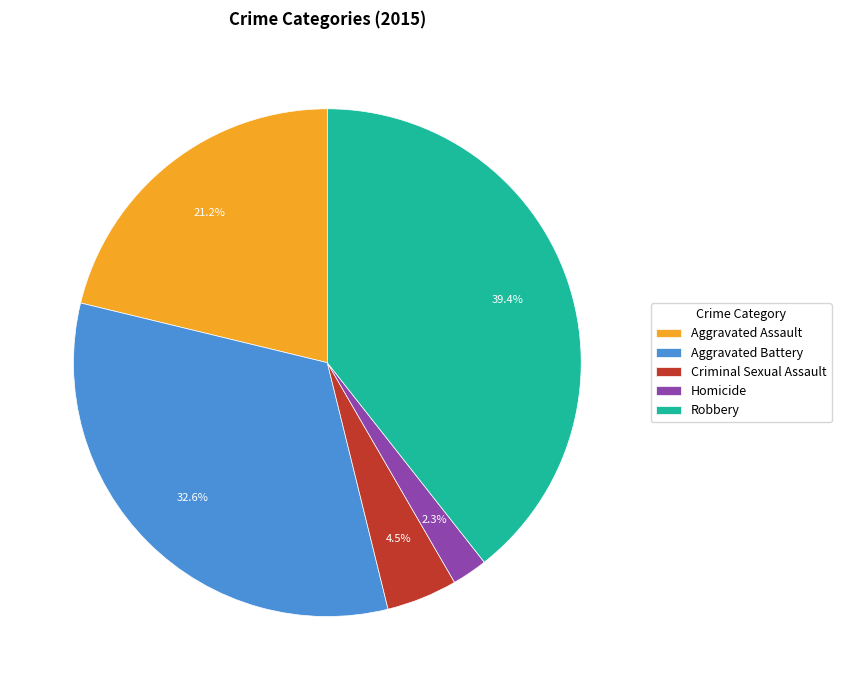

To the nearest percent, what percentage of the pie is Robbery?

39%